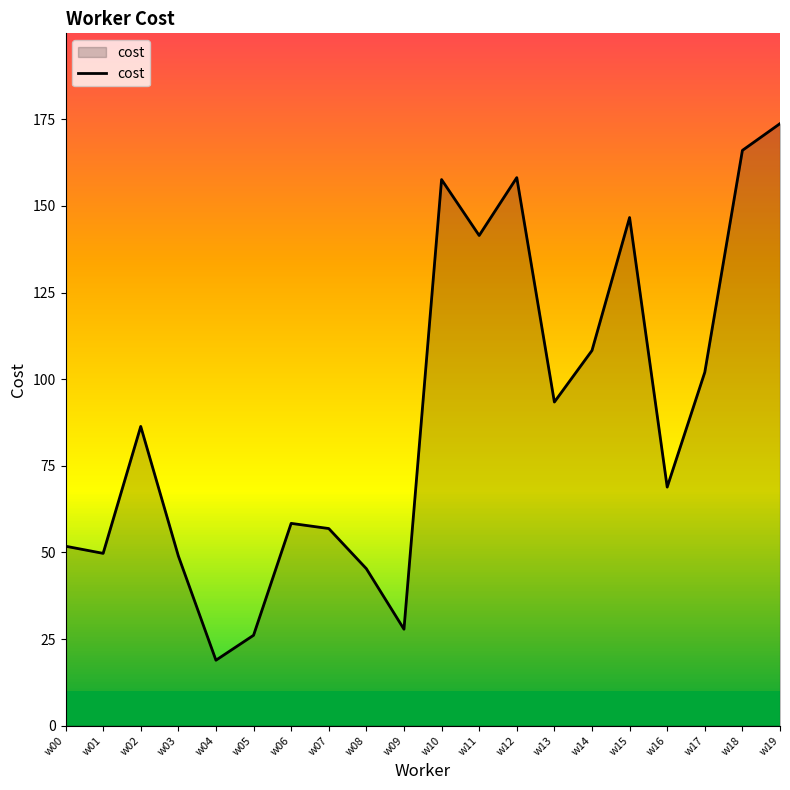

How many values exceed 86?

10